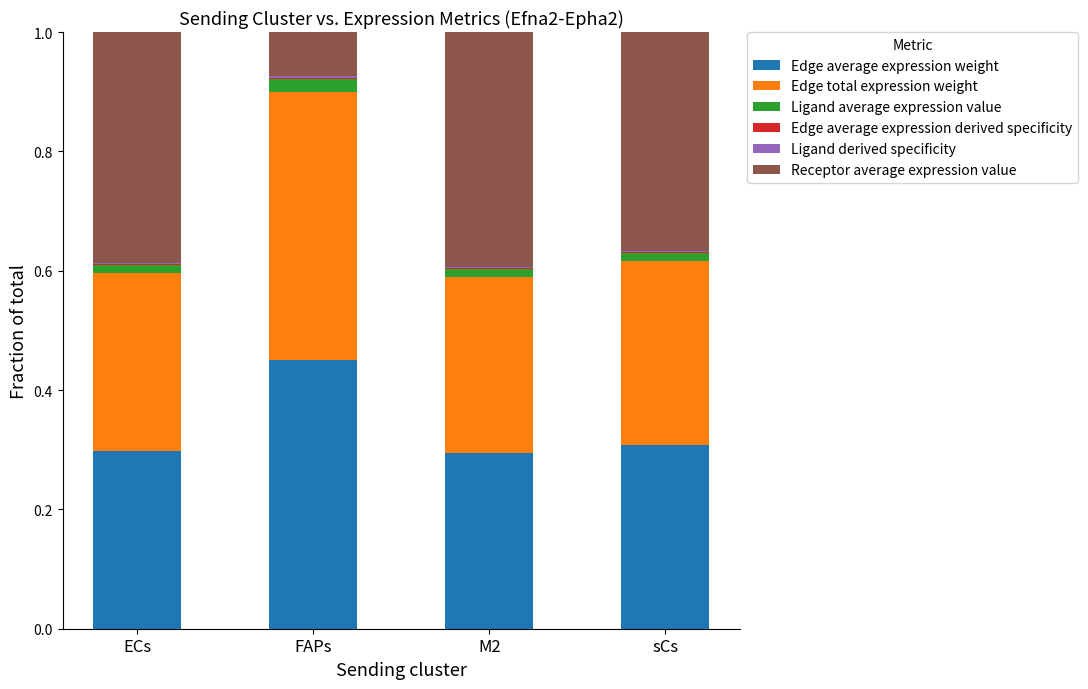

Count the number of categories in the chart.

4